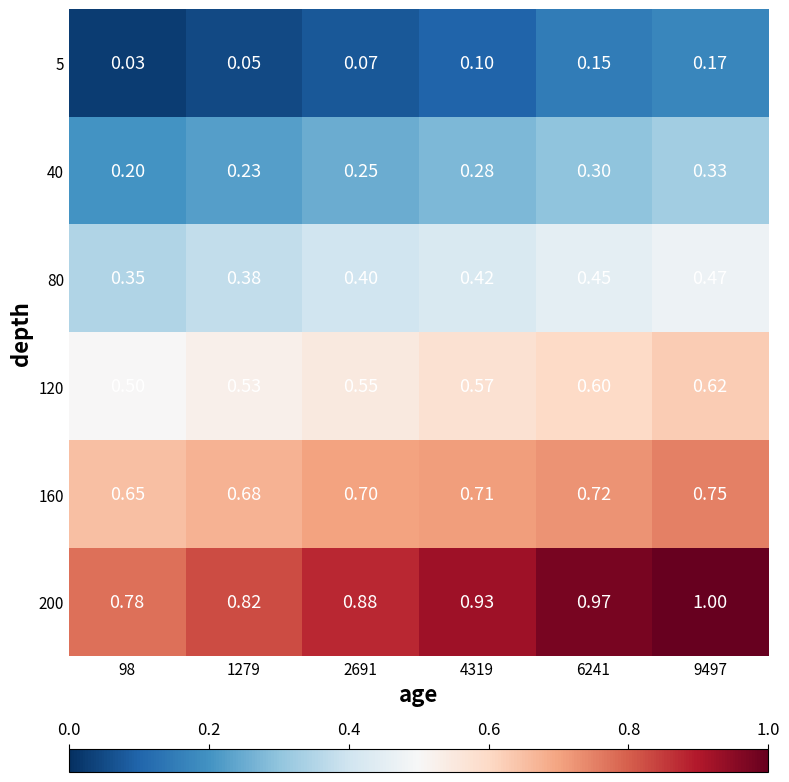

Is the value of 80 at 98 greater than the value of 120 at 6241?

No